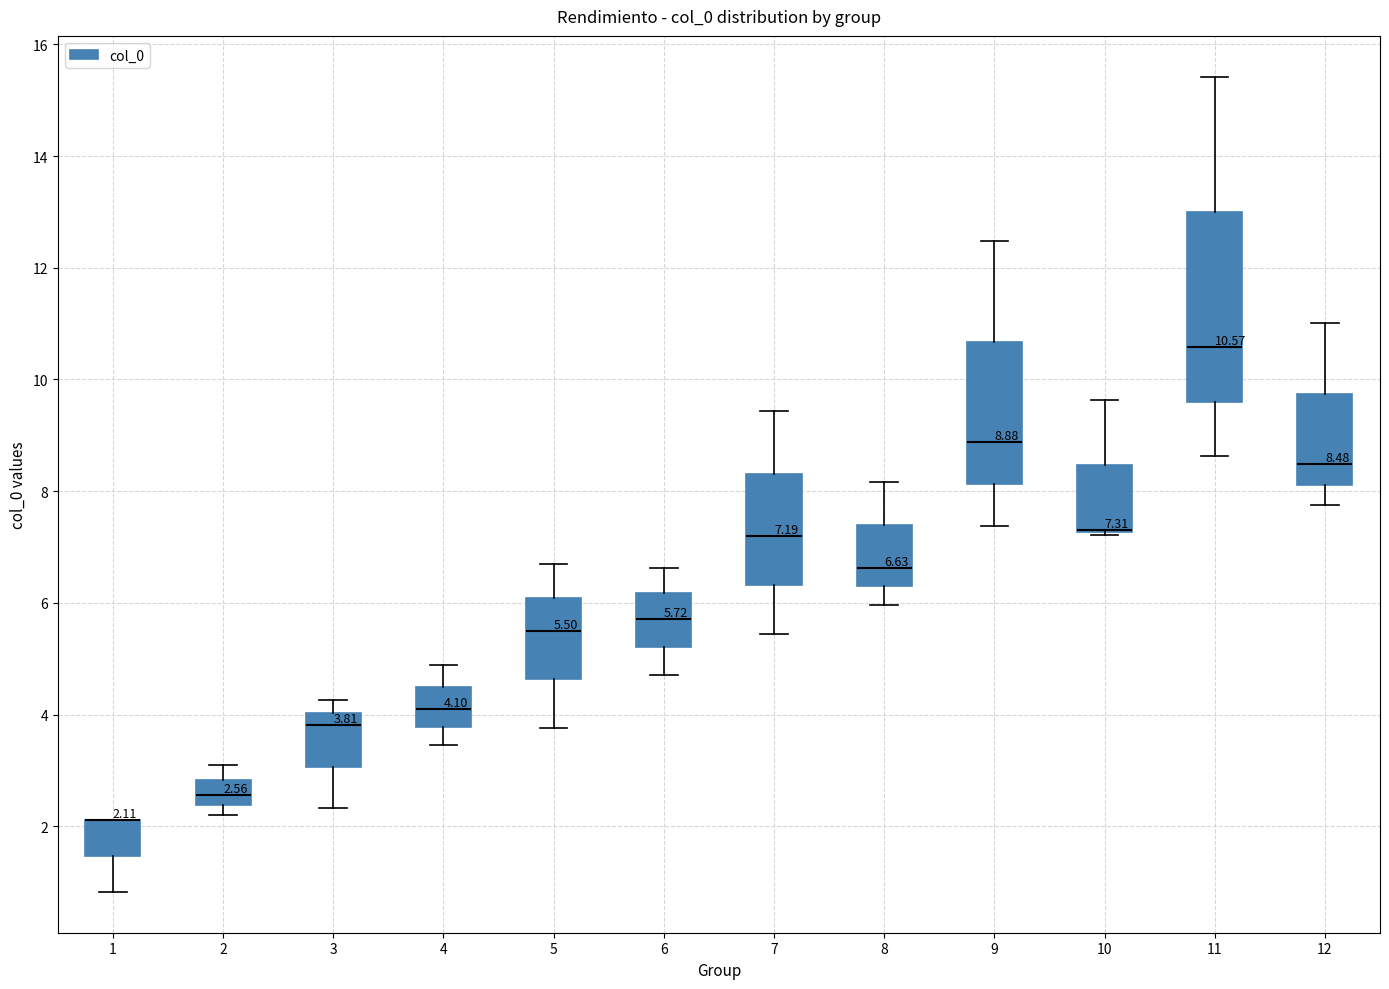

Comparing the boxes themselves (not the whiskers), which one is the tallest?

11